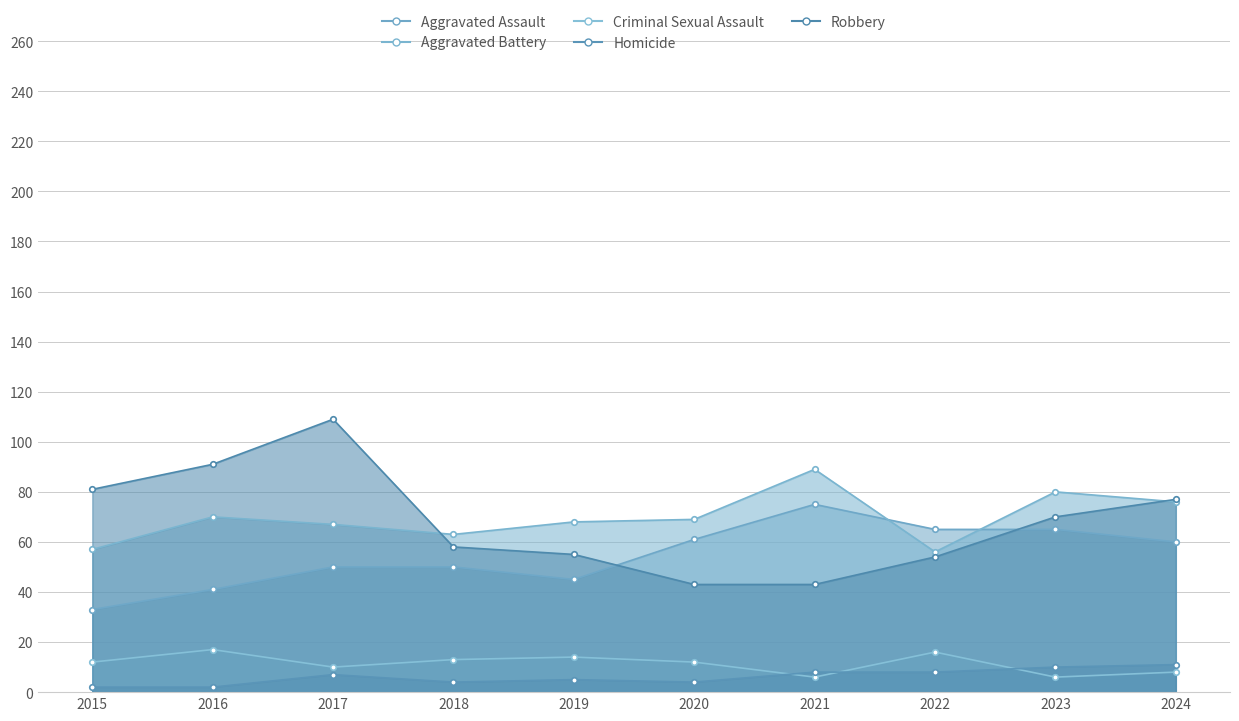

True or false: Criminal Sexual Assault and Robbery intersect in this chart.

False